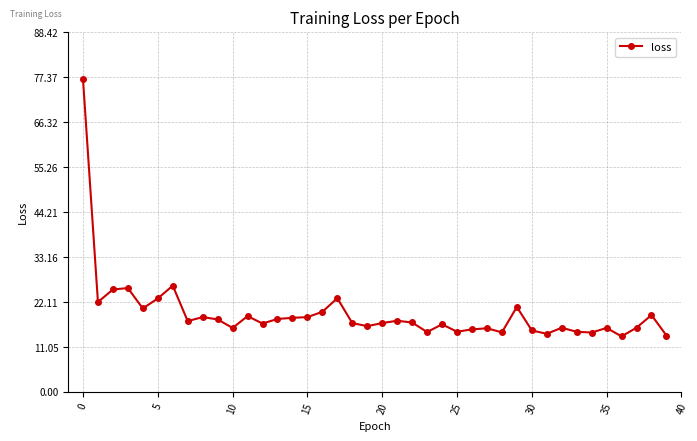

True or false: the data has more than 1 interior local peaks.

True